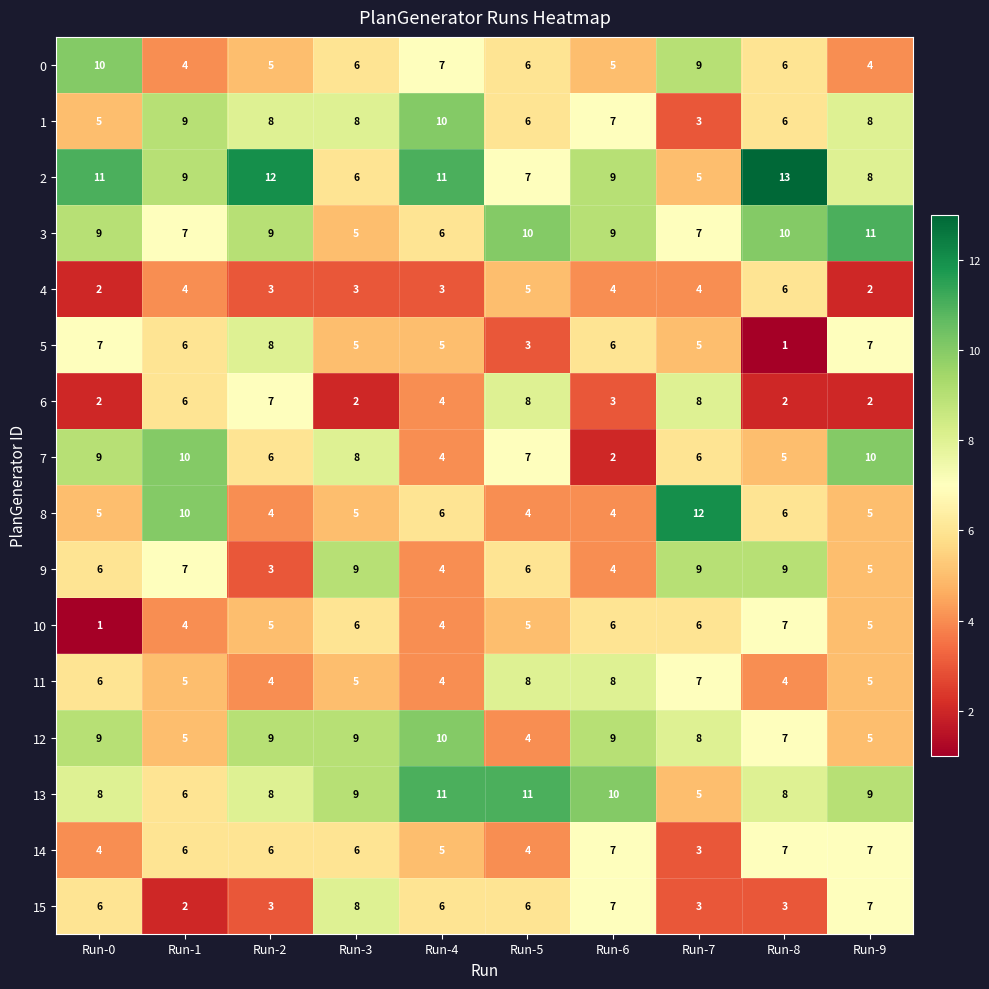

Which series has the largest total across all categories?

2